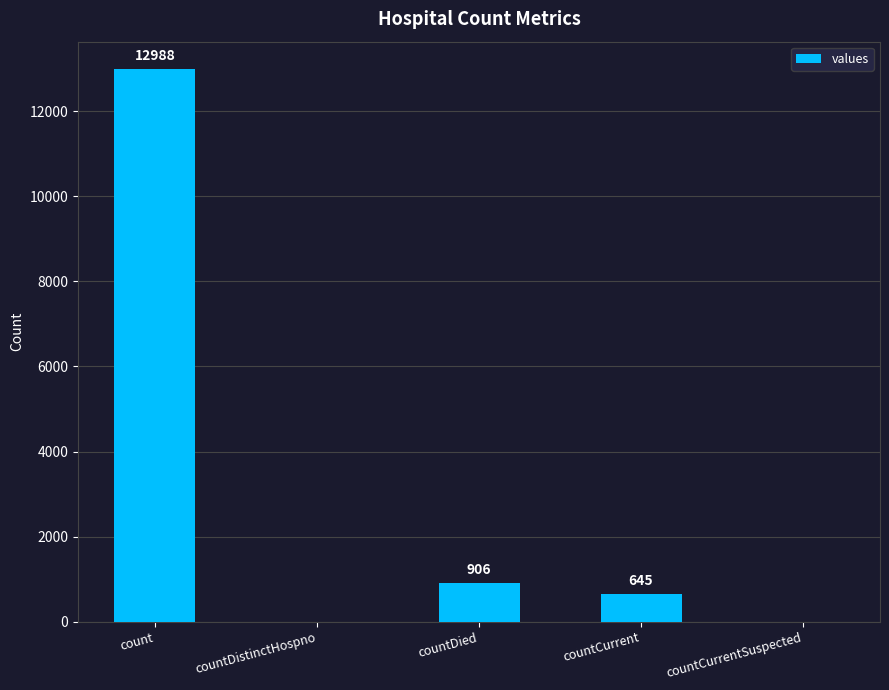

What is the change in value from countDied to countCurrentSuspected?

-906